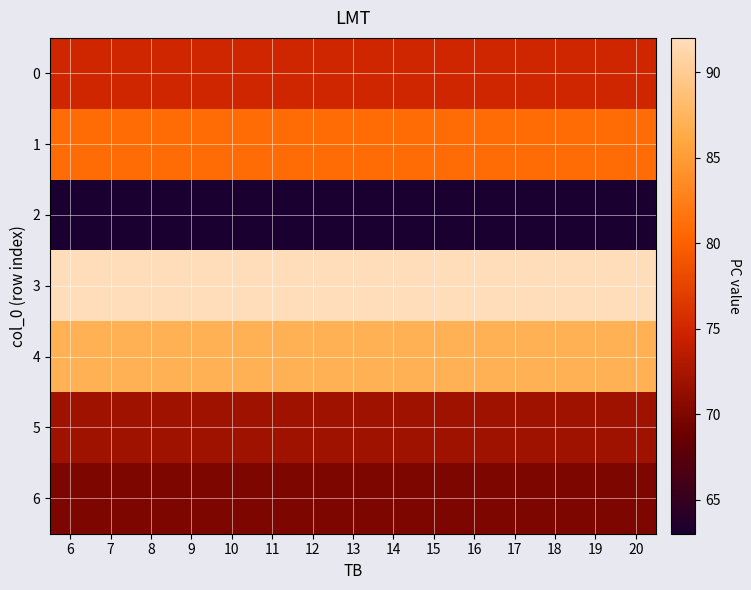

Rank the series at 20 from highest to lowest value.

3, 4, 1, 0, 5, 6, 2